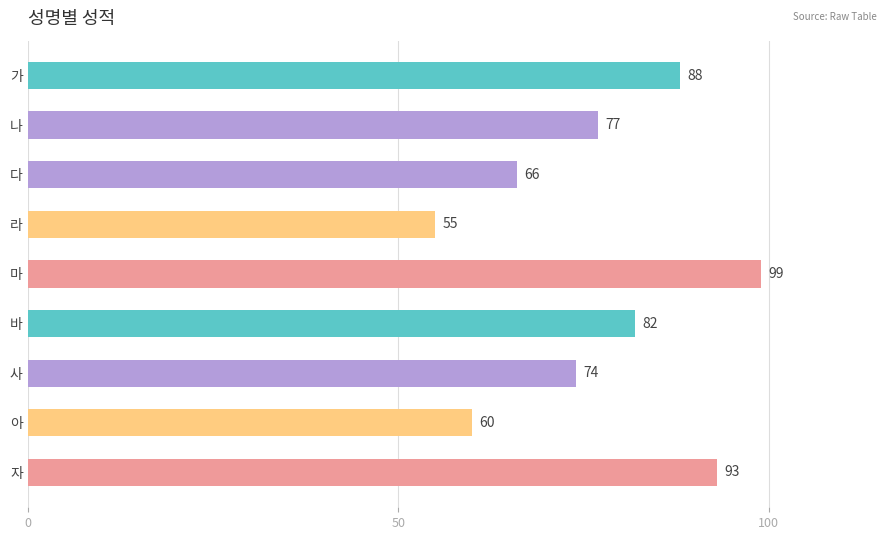

Rank the categories by value from lowest to highest.

라, 아, 다, 사, 나, 바, 가, 자, 마